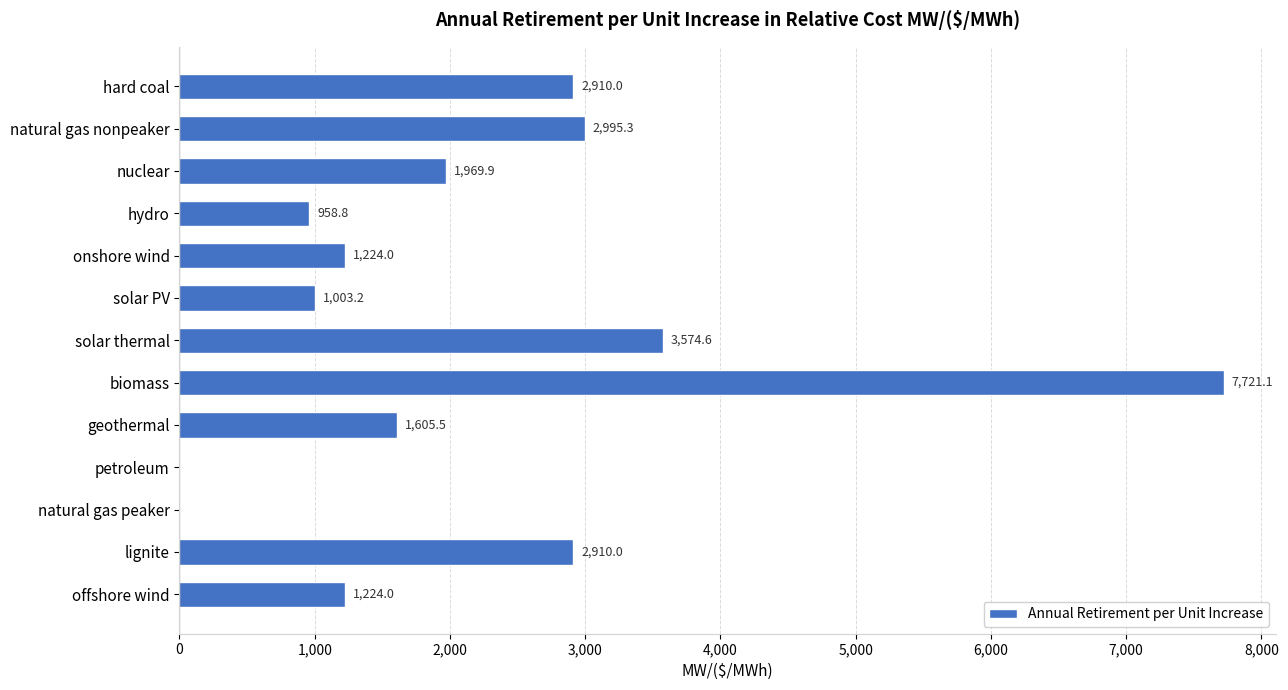

How many series are shown in this chart?

1